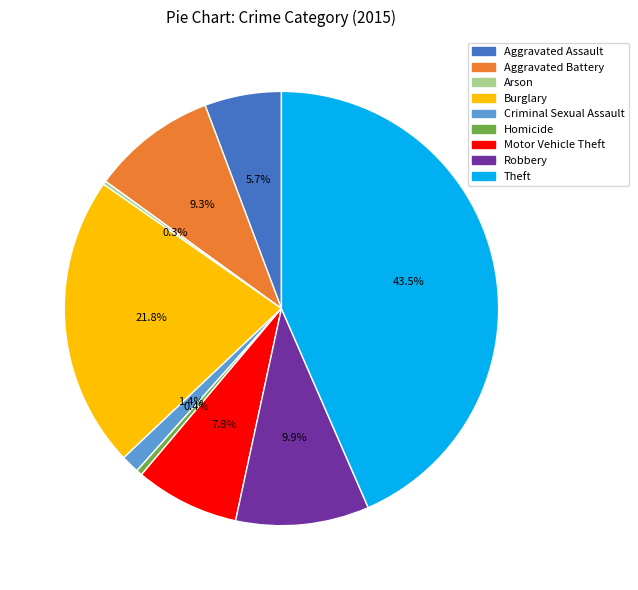

Which category has the biggest portion of the pie?

Theft